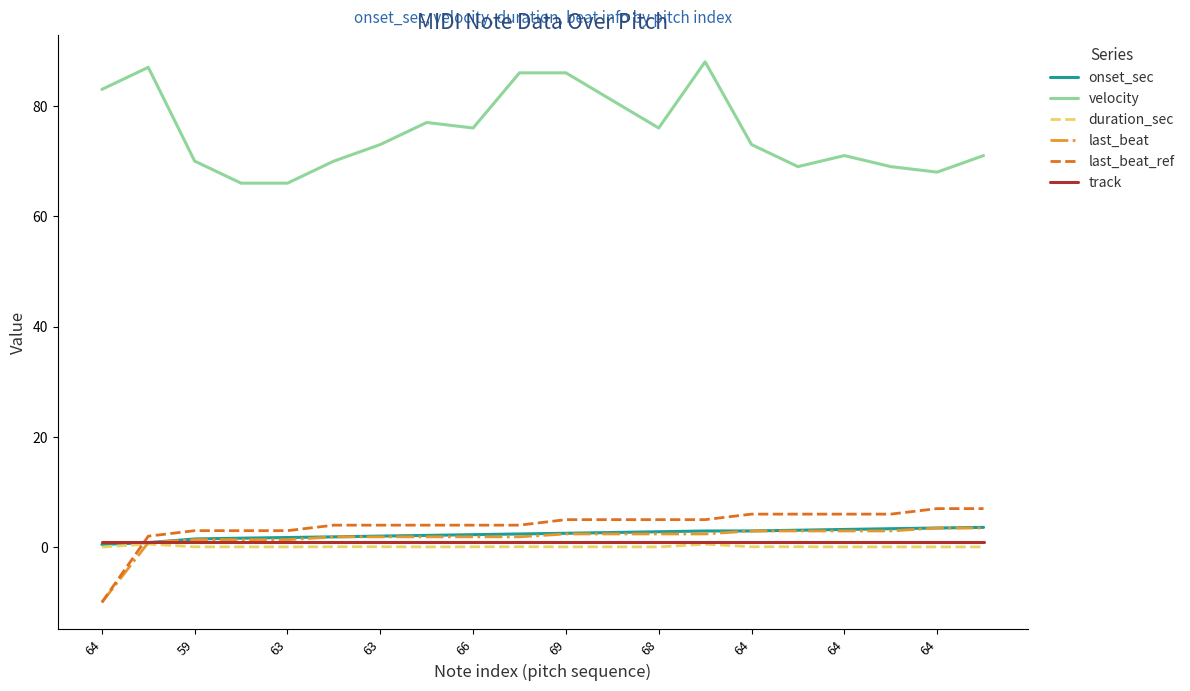

Which series has the largest range (max minus min)?

velocity